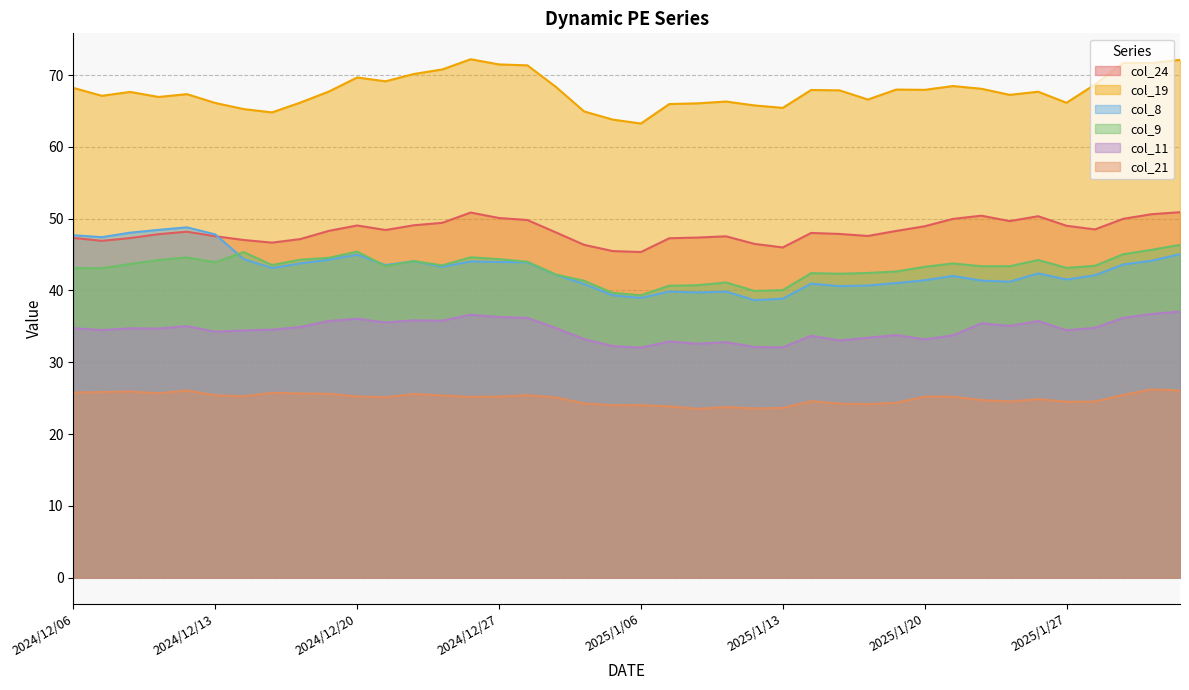

In col_9, how many points are higher than both neighbors (excluding endpoints)?

9